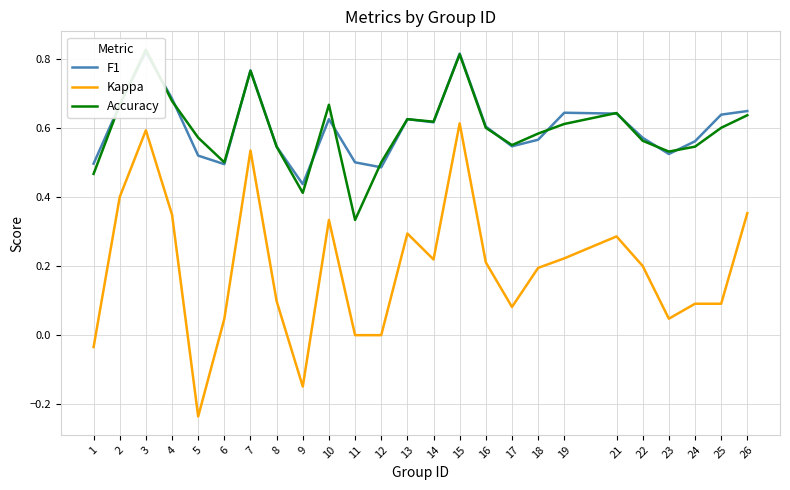

At which label does F1 reach its peak?

3